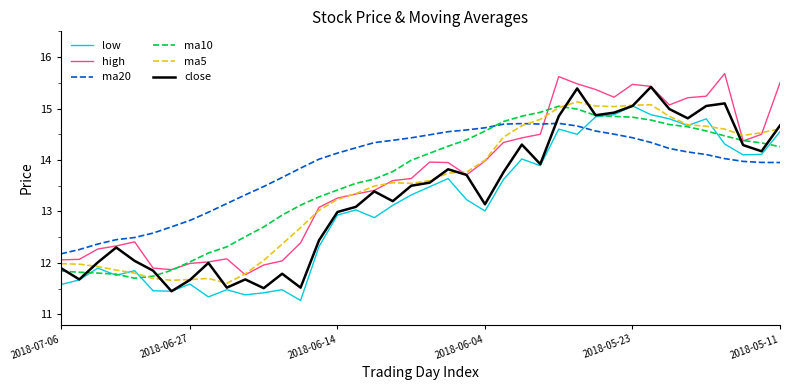

What is the lowest value of the ma20 series?

12.2